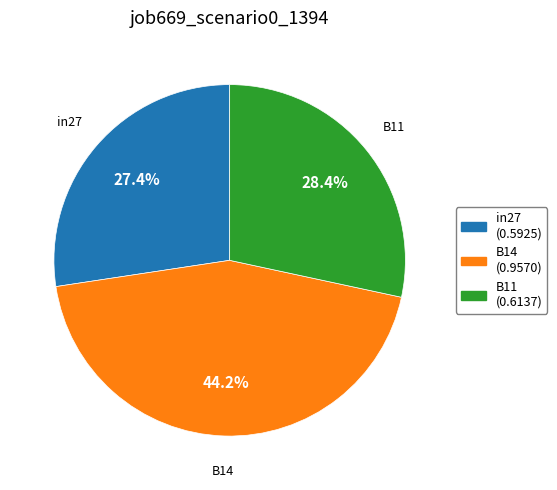

To the nearest percent, what is the average slice percentage?

33%